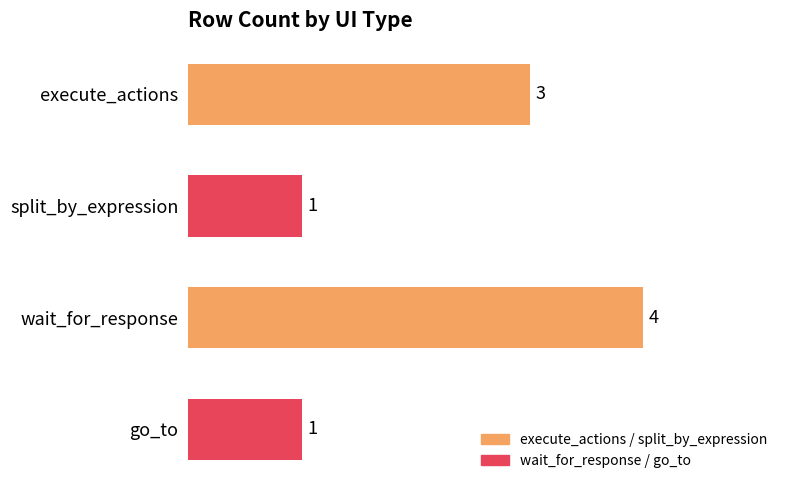

What is the smallest value displayed?

1